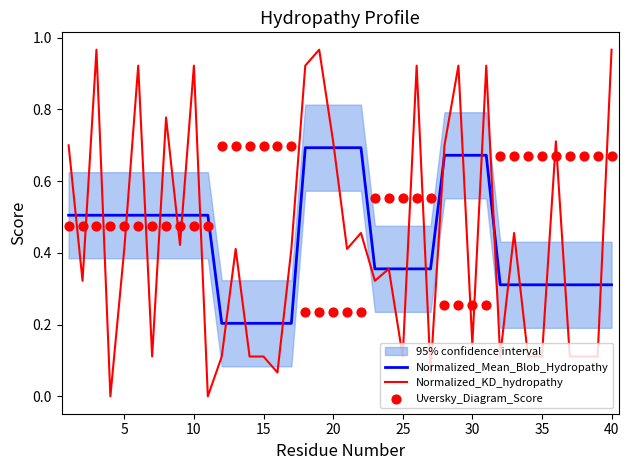

What is the total value across all series at 30?

1.1